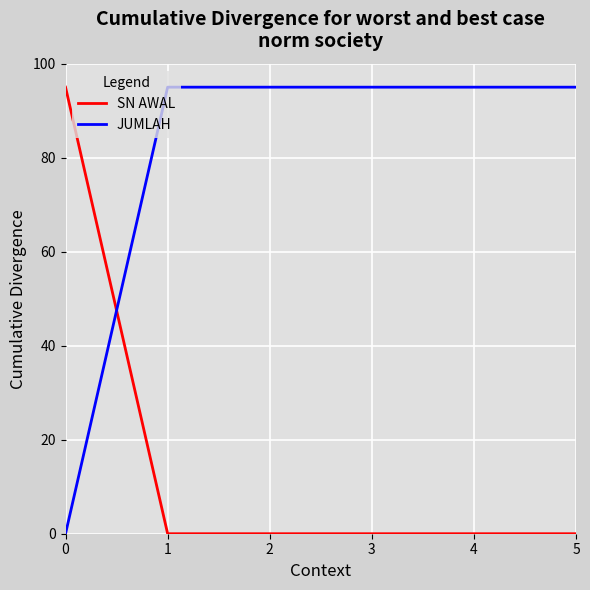

How many times do JUMLAH and SN AWAL cross each other?

1